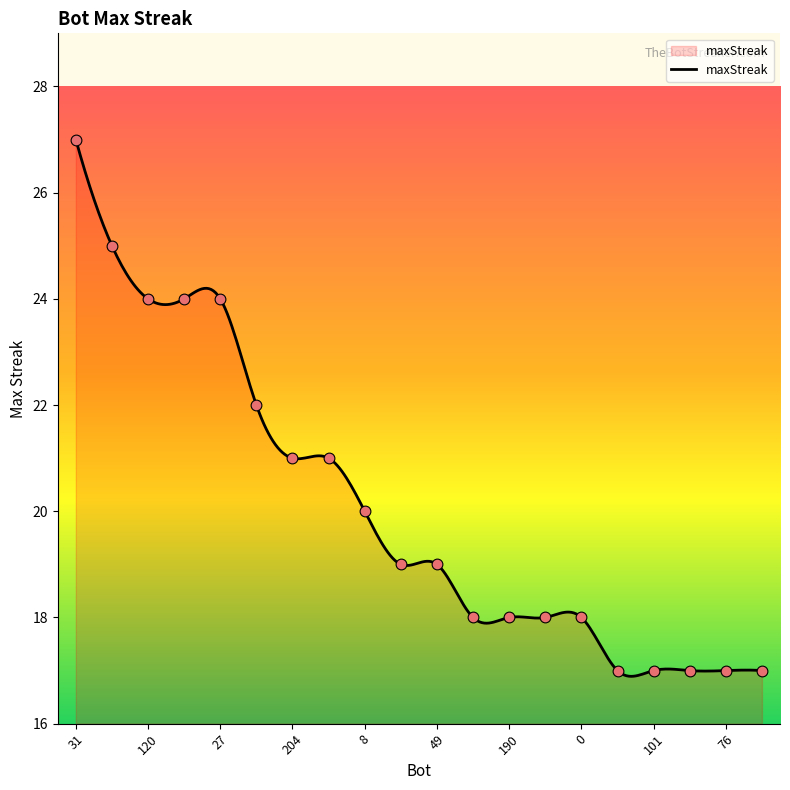

What is the change in value from 120 to 189?

-7